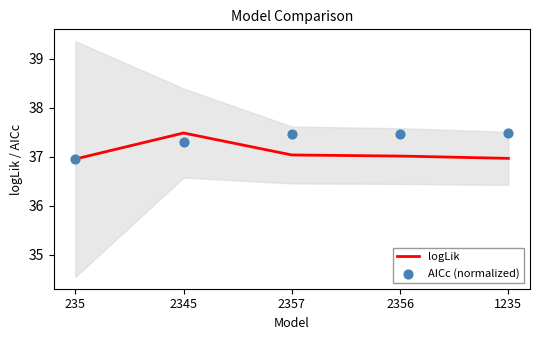

What is the total value across all series at 235?

73.9